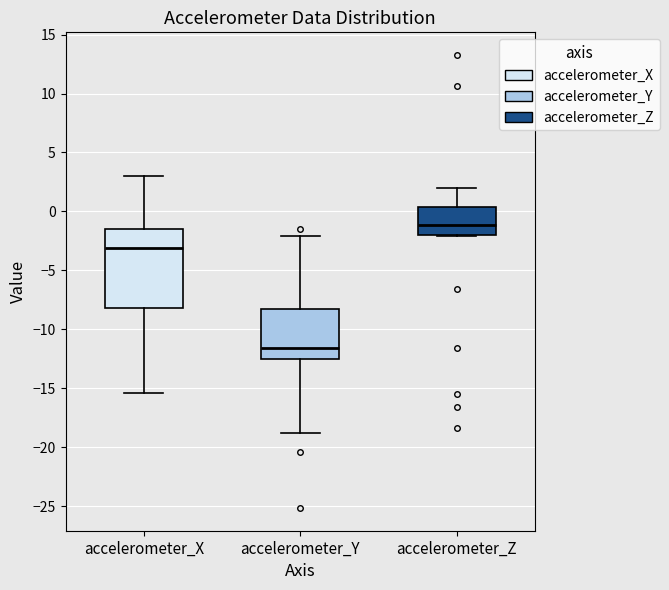

Where is the upper edge of the box for accelerometer_Z on the y-axis? The values are not printed on the chart, so give them approximately, as read against the axis.

0.5